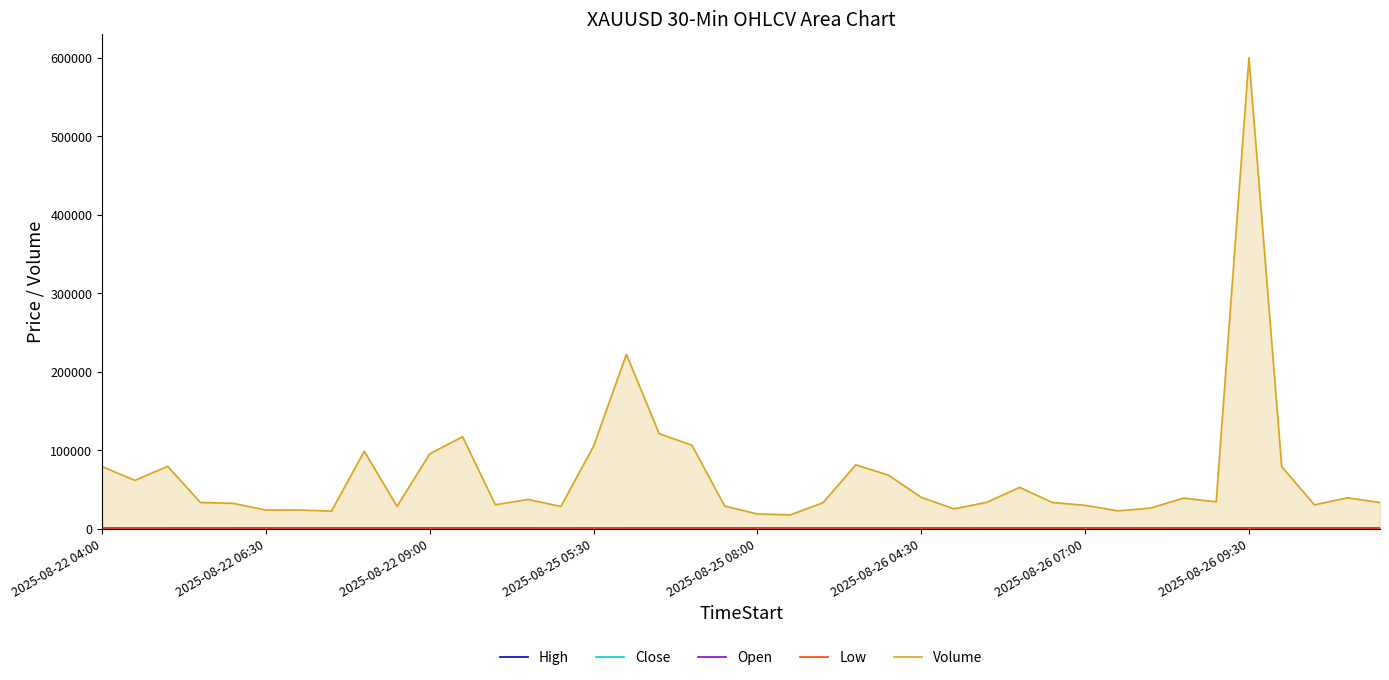

How many interior local peaks does the Low series have?

9